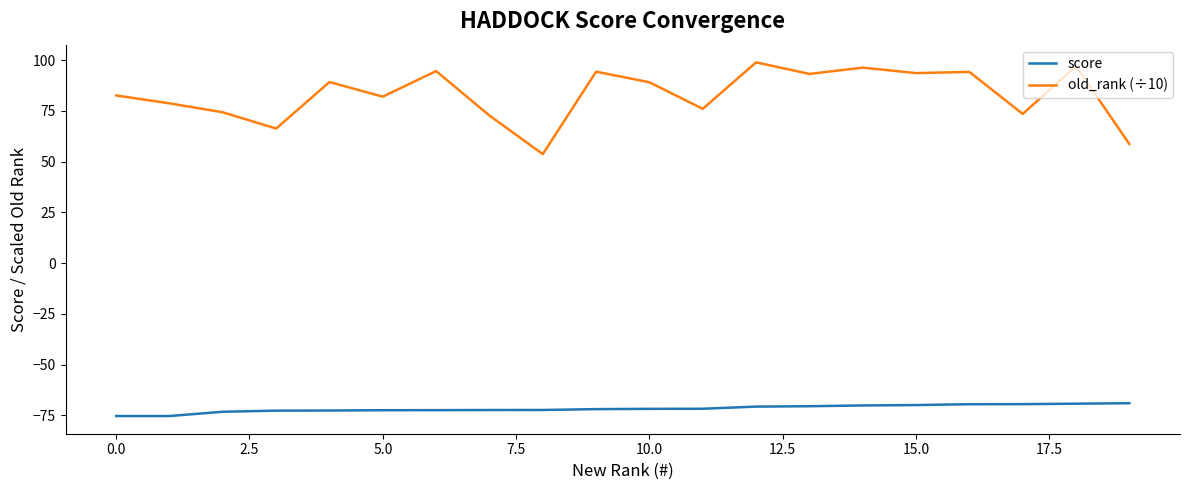

What is the greatest value displayed?

98.9